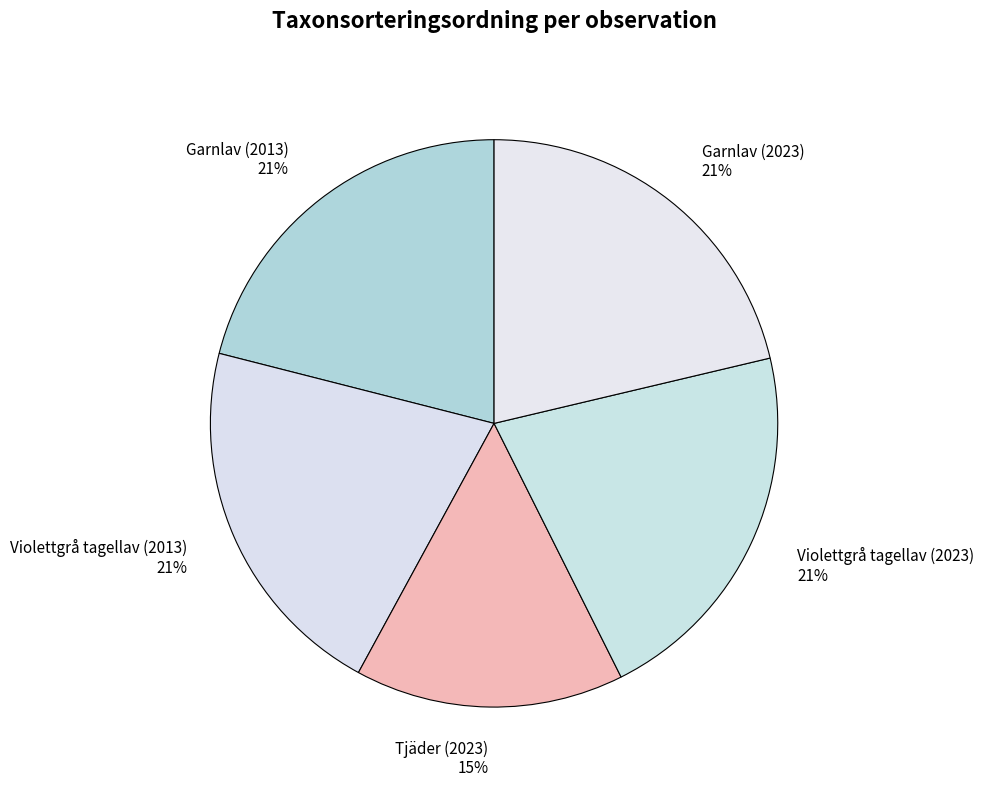

Which category has the smallest portion of the pie?

Tjäder (2023)